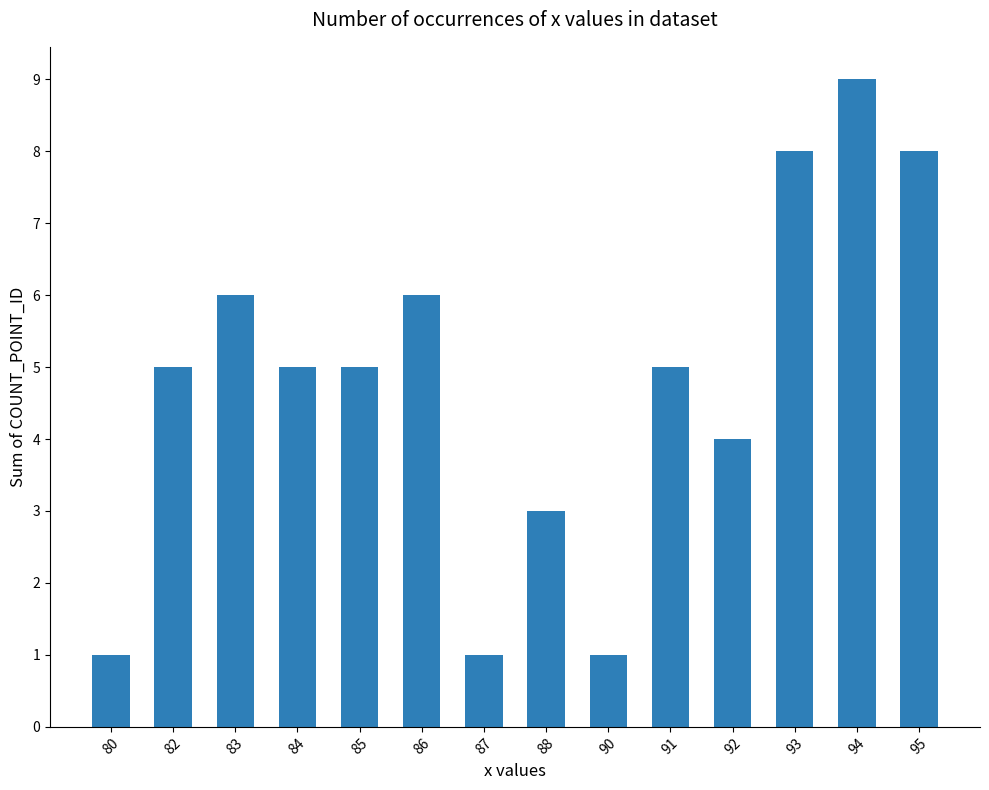

What is the difference between the values at 82 and 94?

4